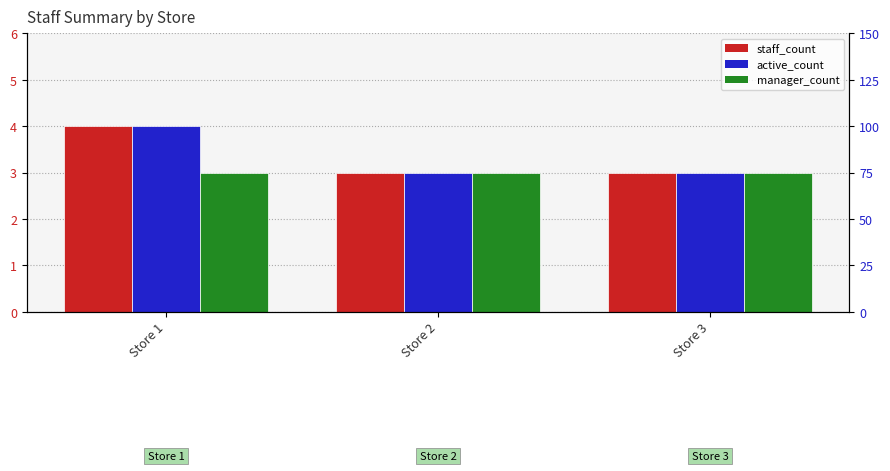

What is the approximate value of manager_count at Store 1?

3